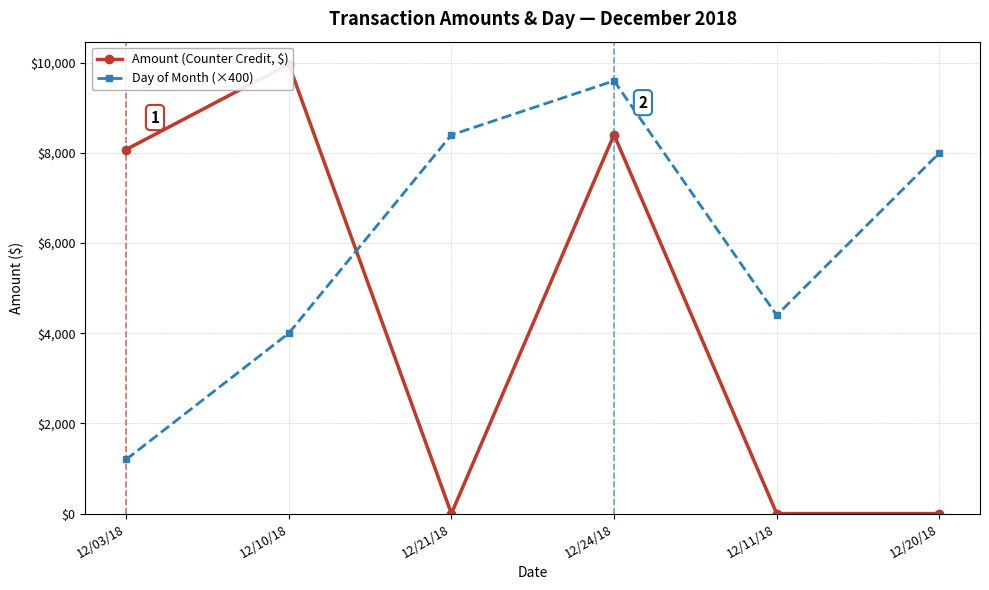

True or false: Amount (Counter Credit, $) and Day of Month (×400) intersect in this chart.

True